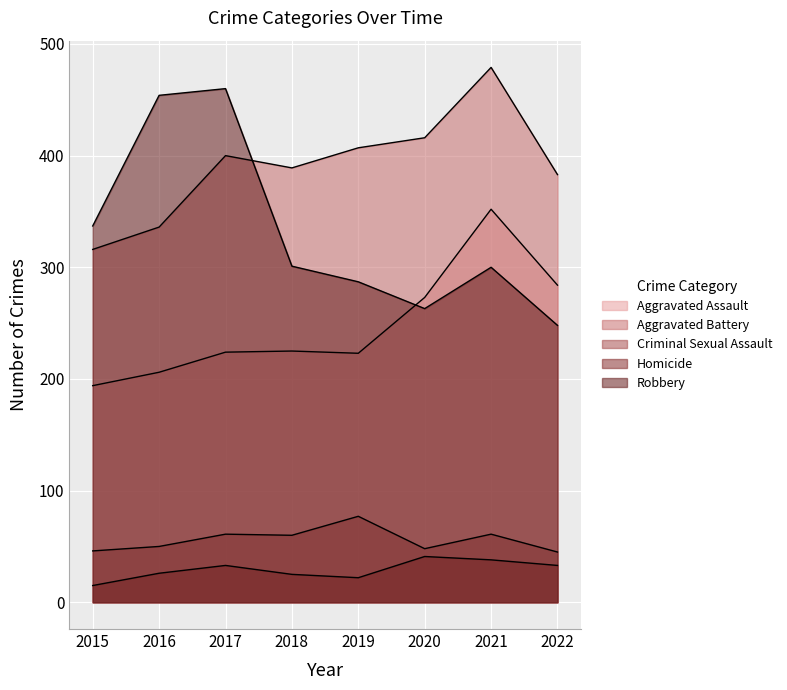

Count the number of categories in the chart.

8